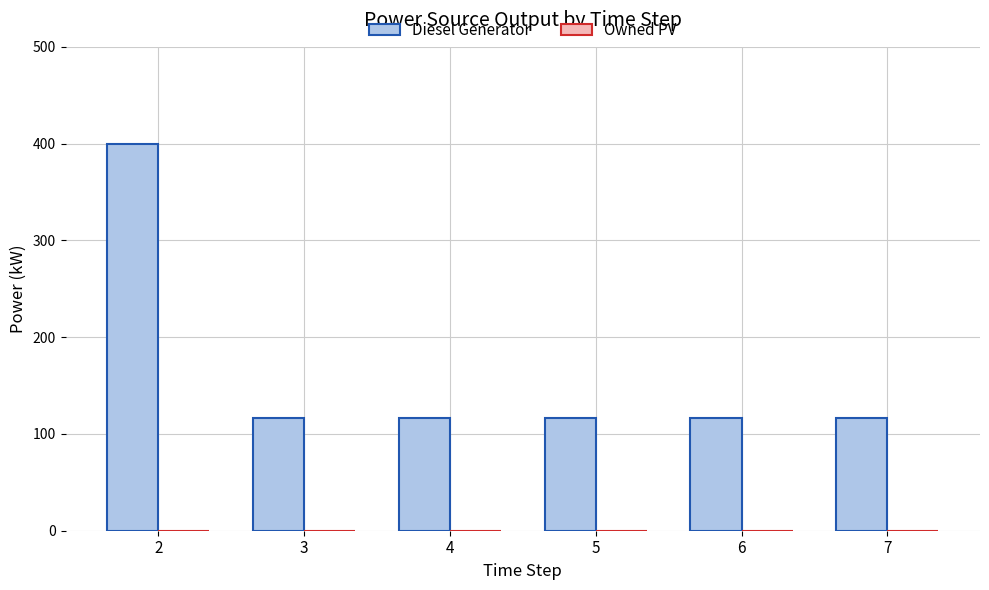

Is it true that the value at 6 is 116?

True